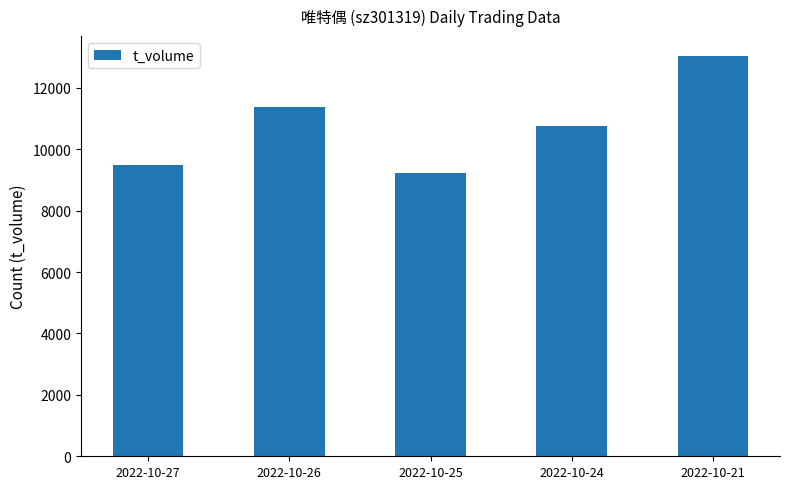

Are the bars grouped side by side (vs. stacked)?

No